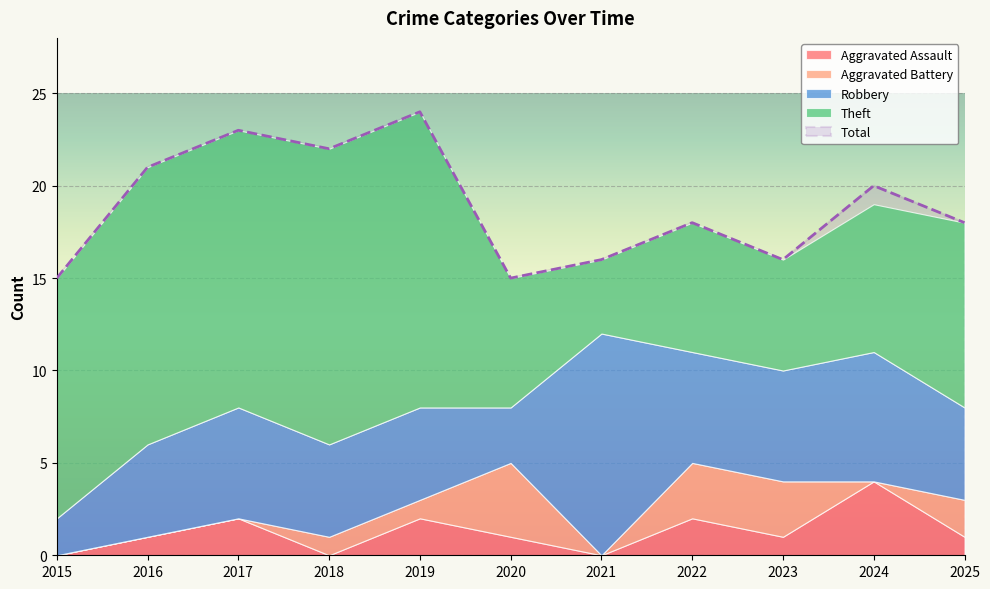

The Total series shows 15 at 2020. True or false?

True